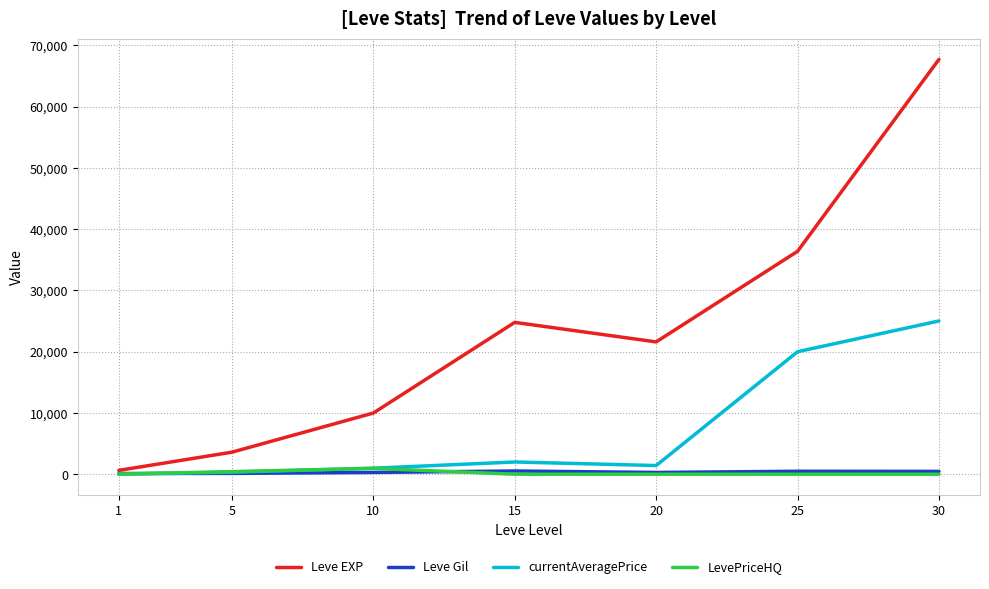

What is the average value of the currentAveragePrice series?

7110.3